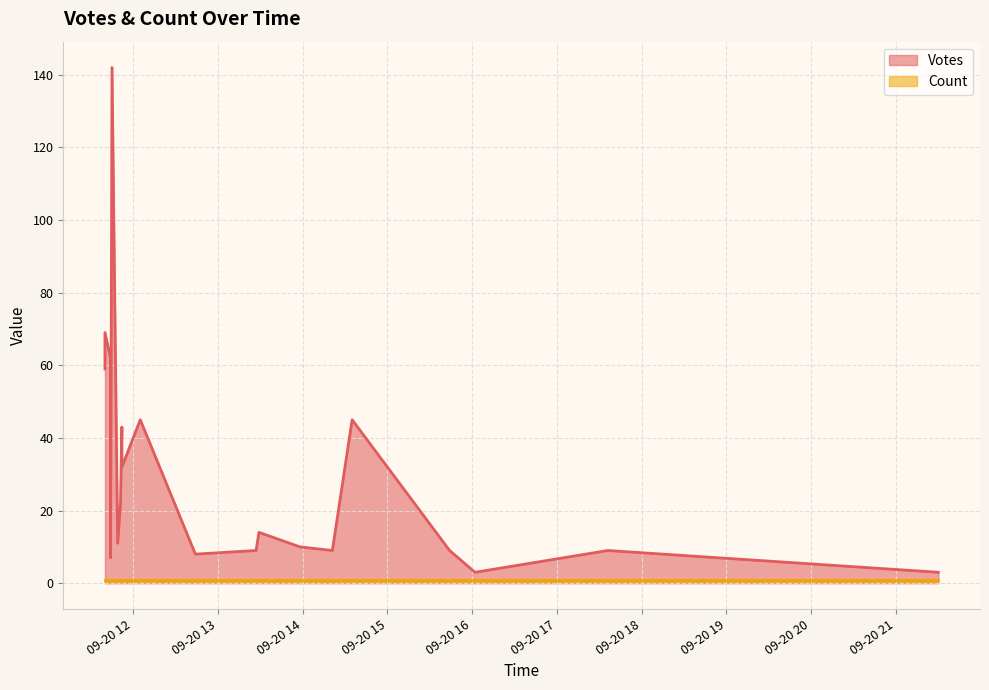

True or false: Votes and Count intersect in this chart.

False